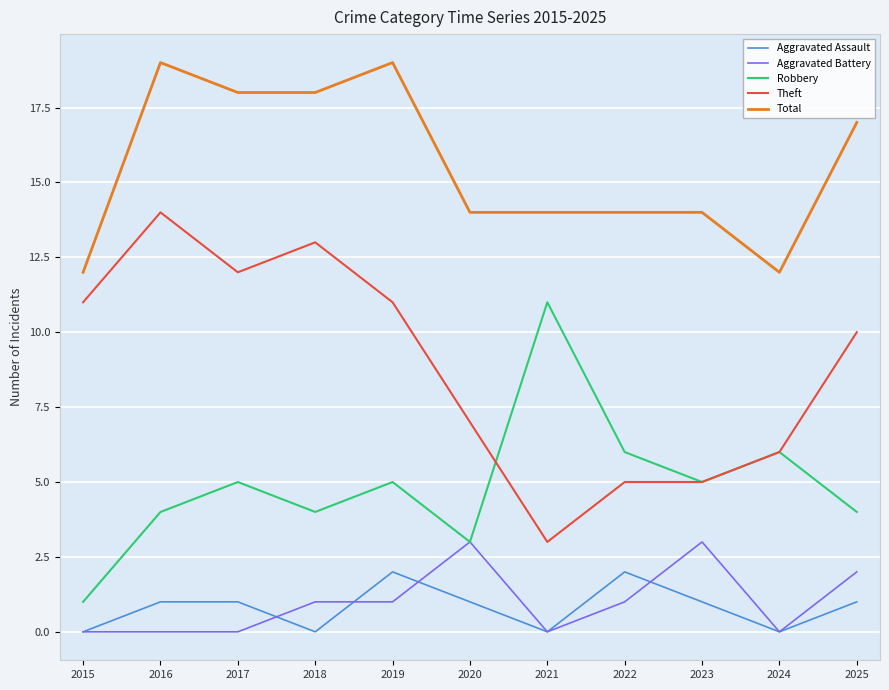

What is the difference between the highest and lowest values at 2015?

12